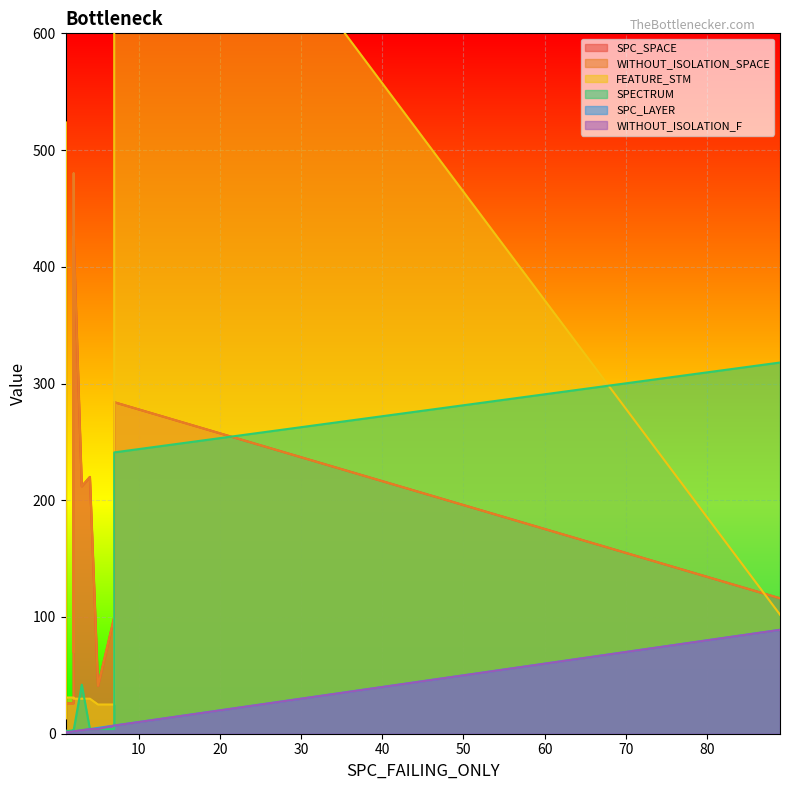

What is the total value across all series at 3?

502